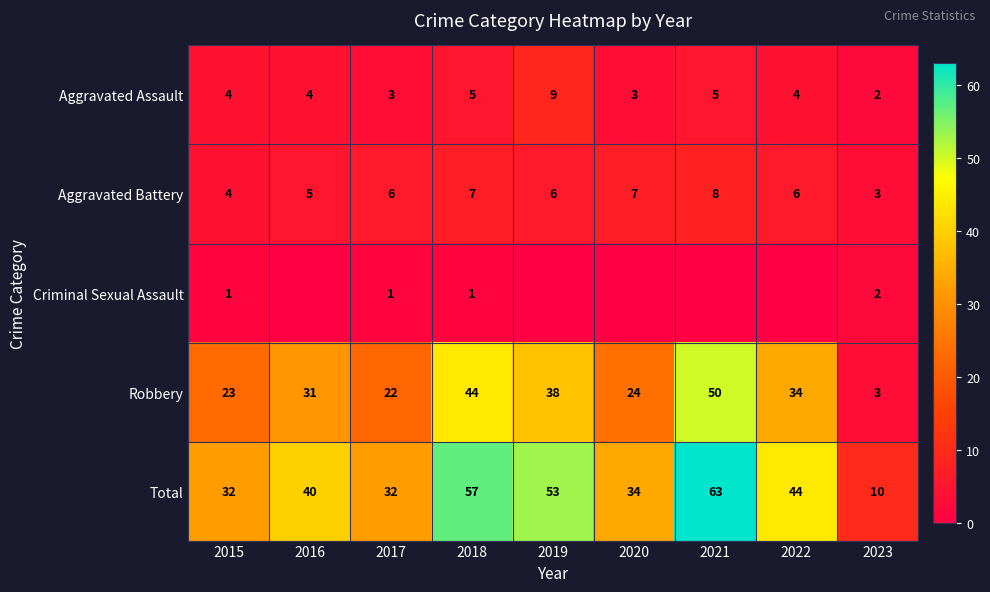

At which category is the sum across all series the highest?

2021